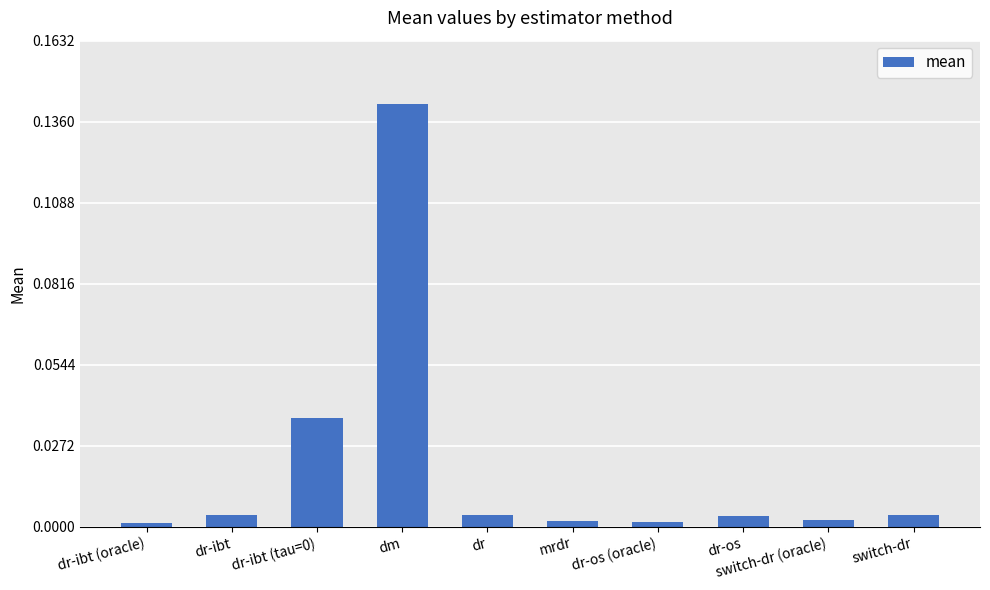

Which has a higher value, dr or switch-dr (oracle)?

dr